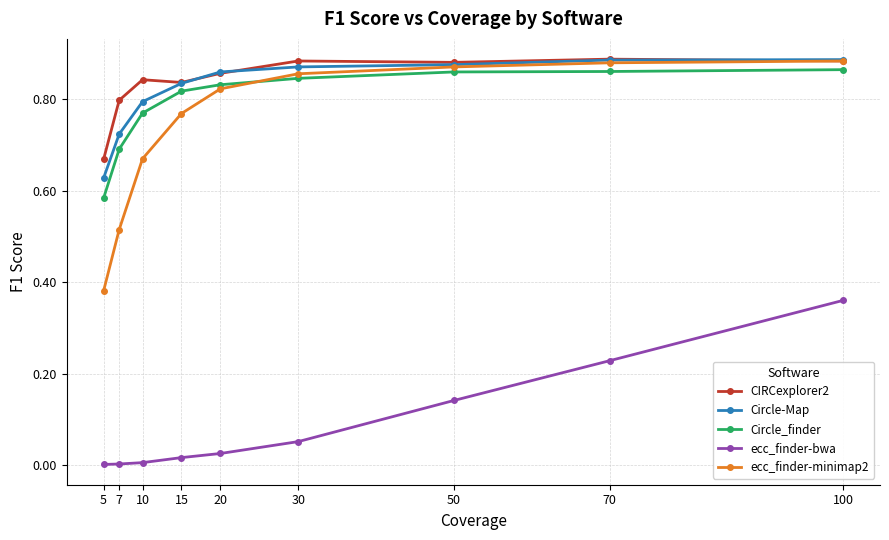

True or false: CIRCexplorer2 and Circle_finder intersect in this chart.

False